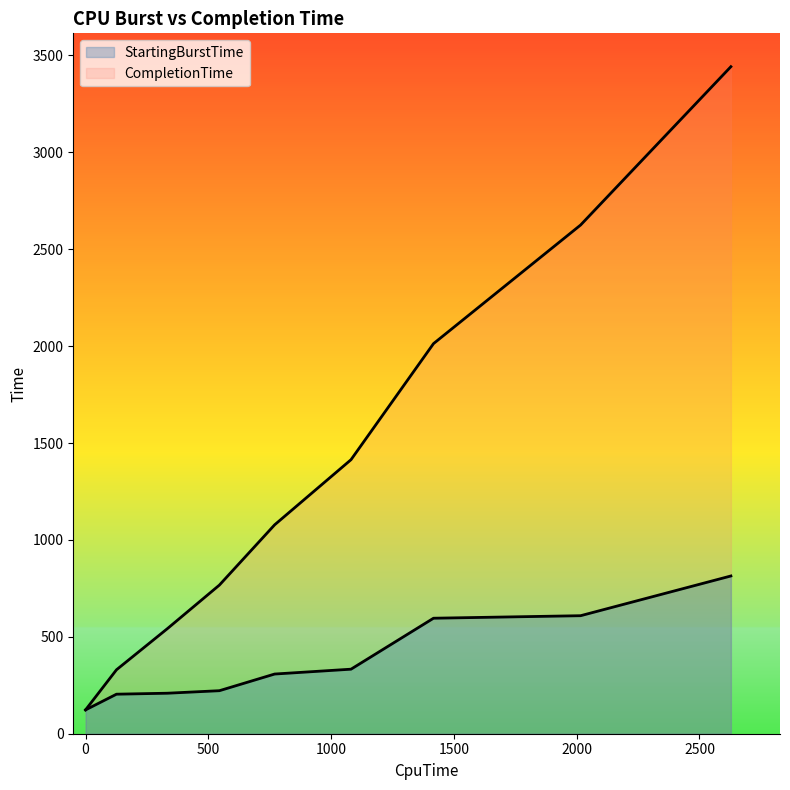

How many lines are shown in the chart?

2